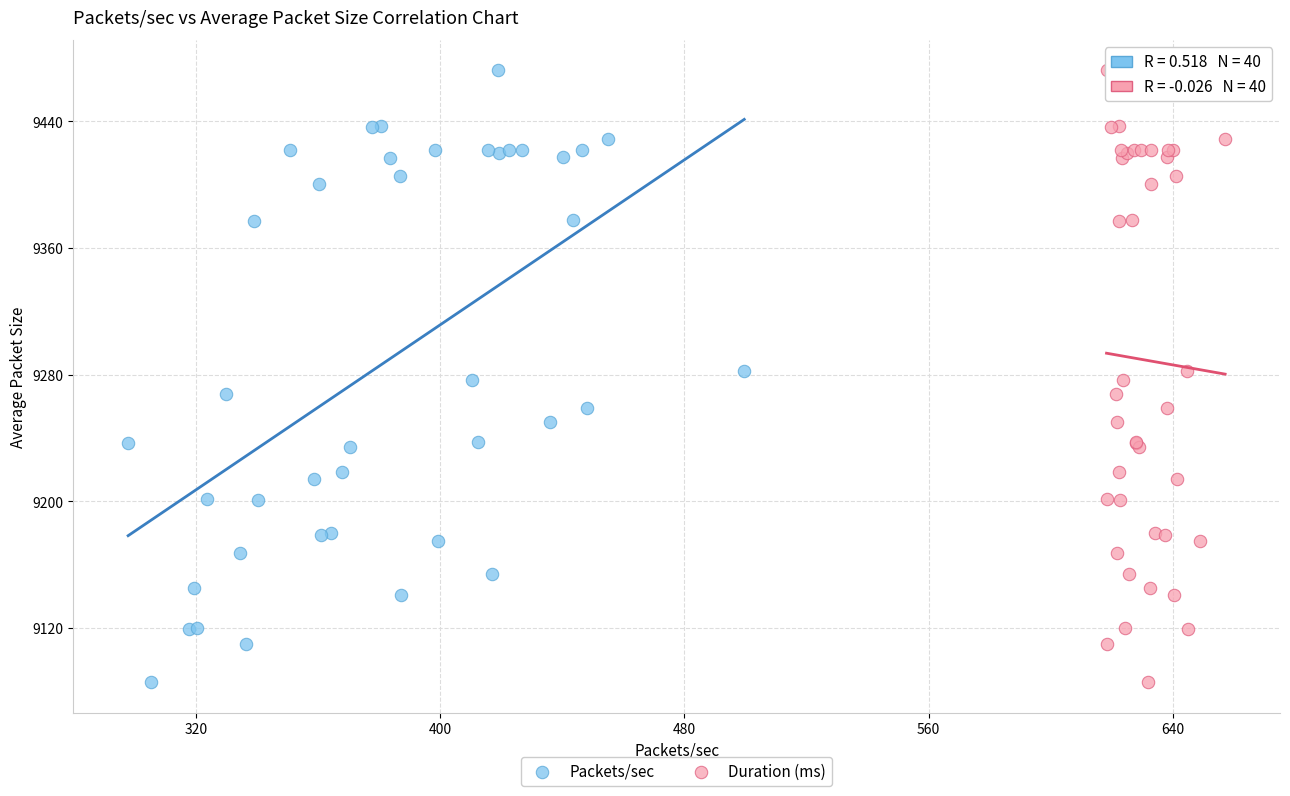

What are all the series names shown in the legend?

Packets/sec, Duration (ms)